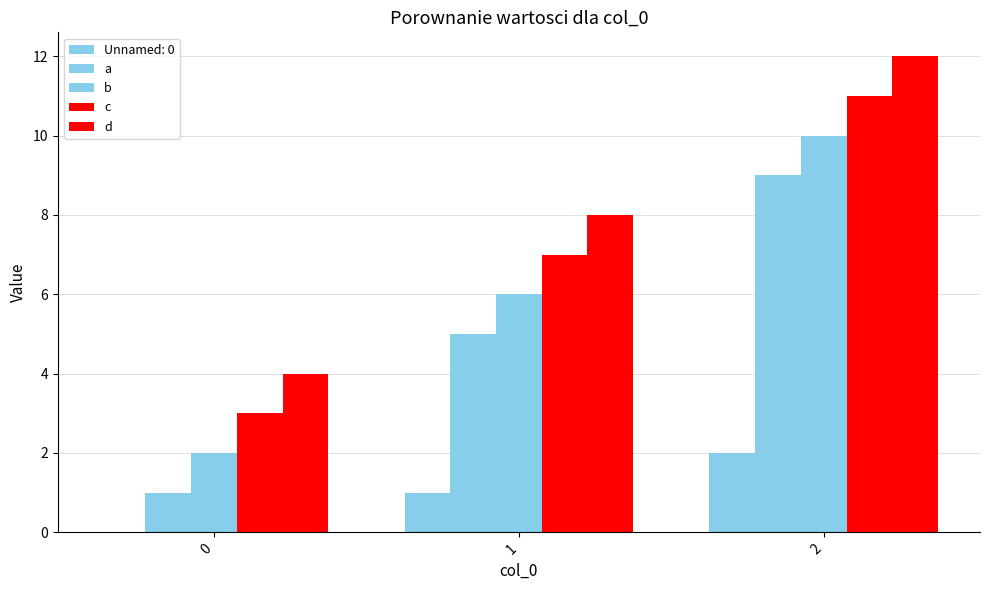

Does the chart contain stacked bars?

No